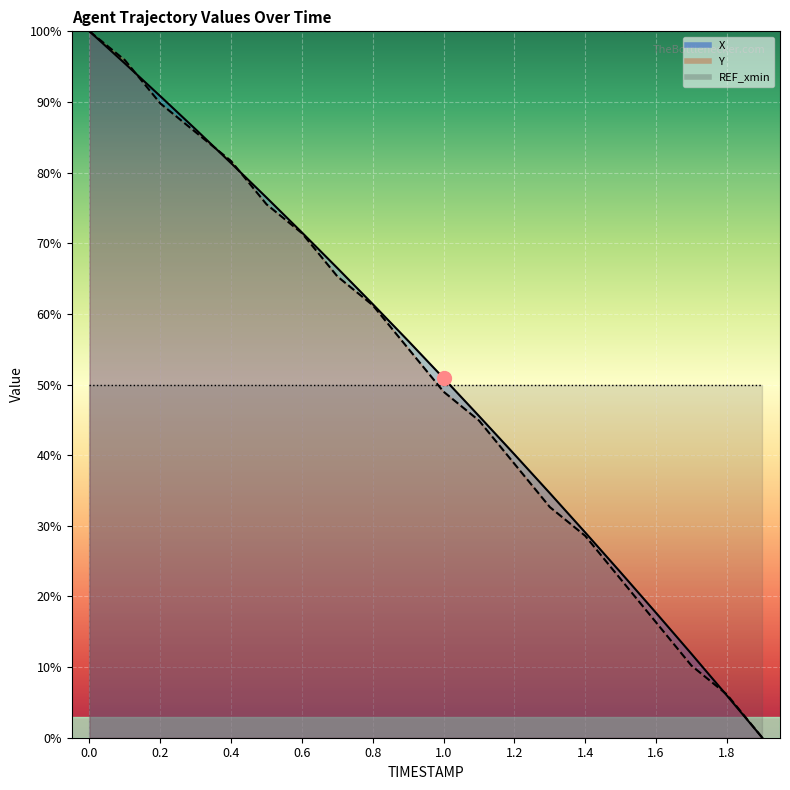

How many lines are shown in the chart?

2